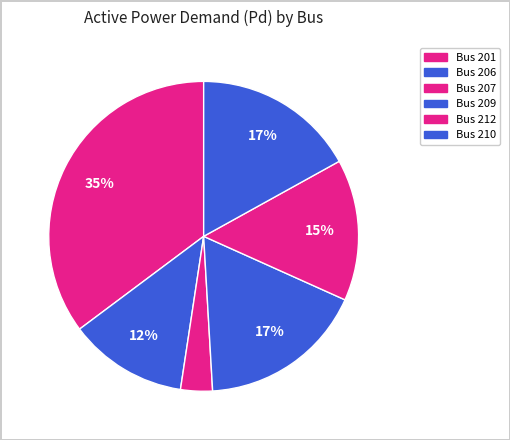

How many segments does this pie chart have?

6